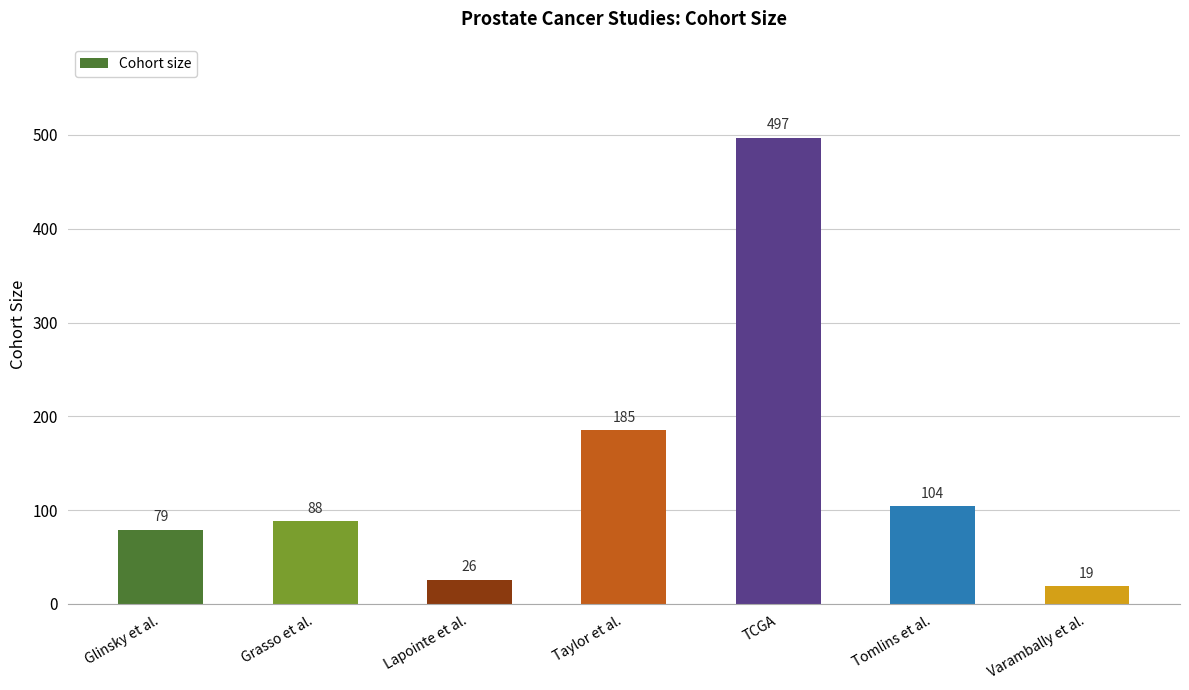

Reading left to right, extract all data points from this chart.

79	88	26	185	497	104	19